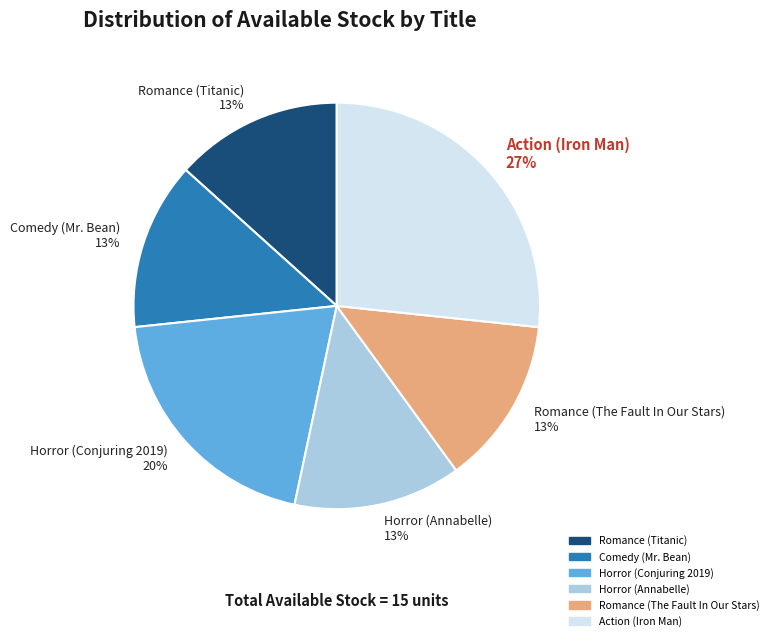

Does Romance (Titanic) represent more than half of the total?

No